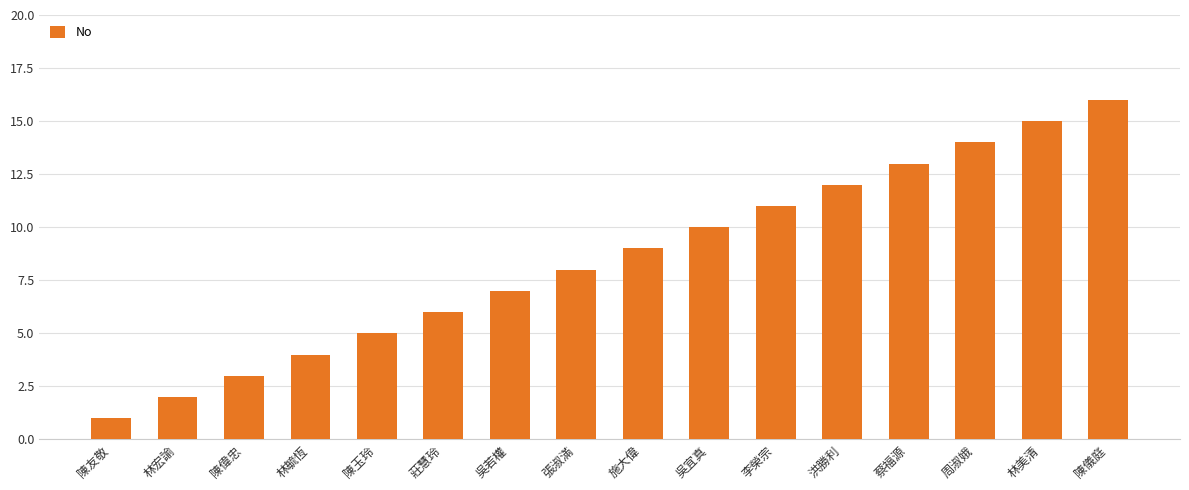

Reading left to right, what are all the values shown in this chart?

1	2	3	4	5	6	7	8	9	10	11	12	13	14	15	16